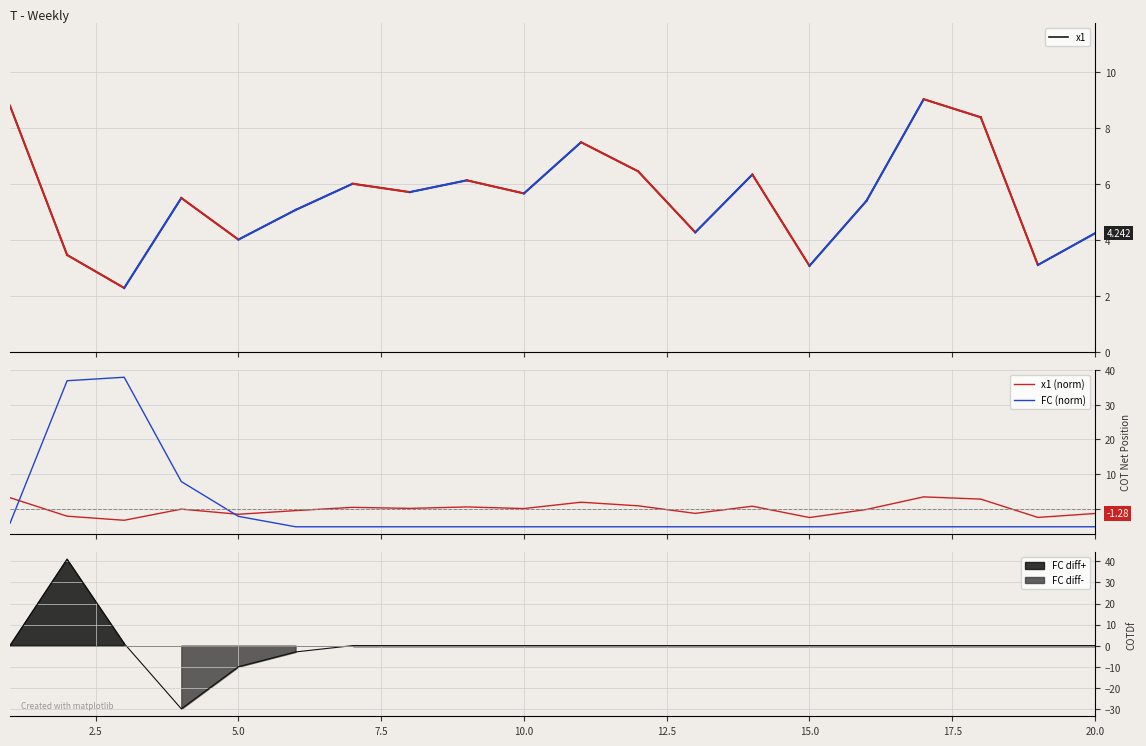

True or false: x1 (norm) and FC (norm) cross at least once.

True